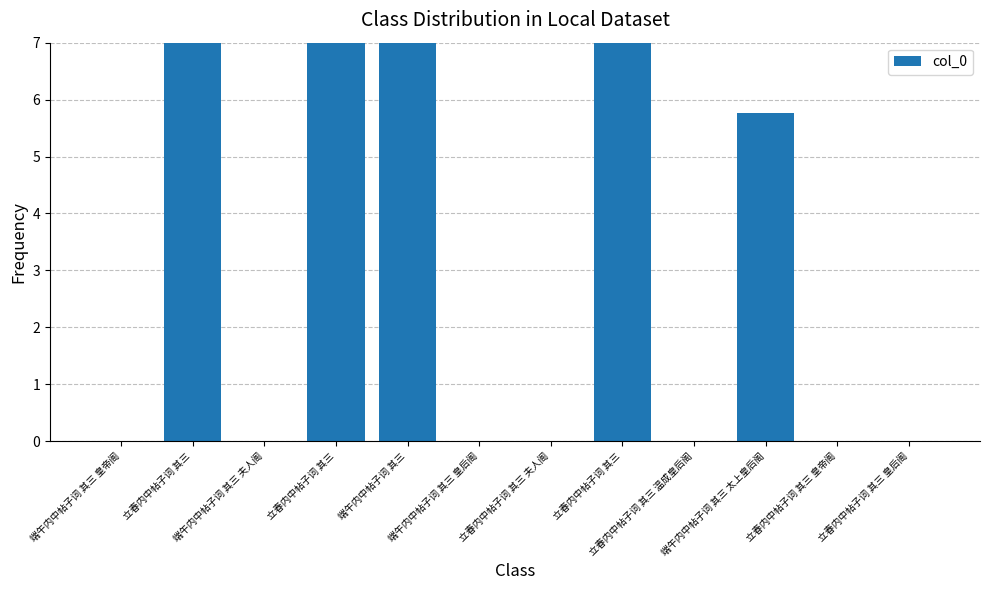

What is the ratio of the value at 立春内中帖子词 其三 to the value at 端午内中帖子词 其三 太上皇后阁?

1.2